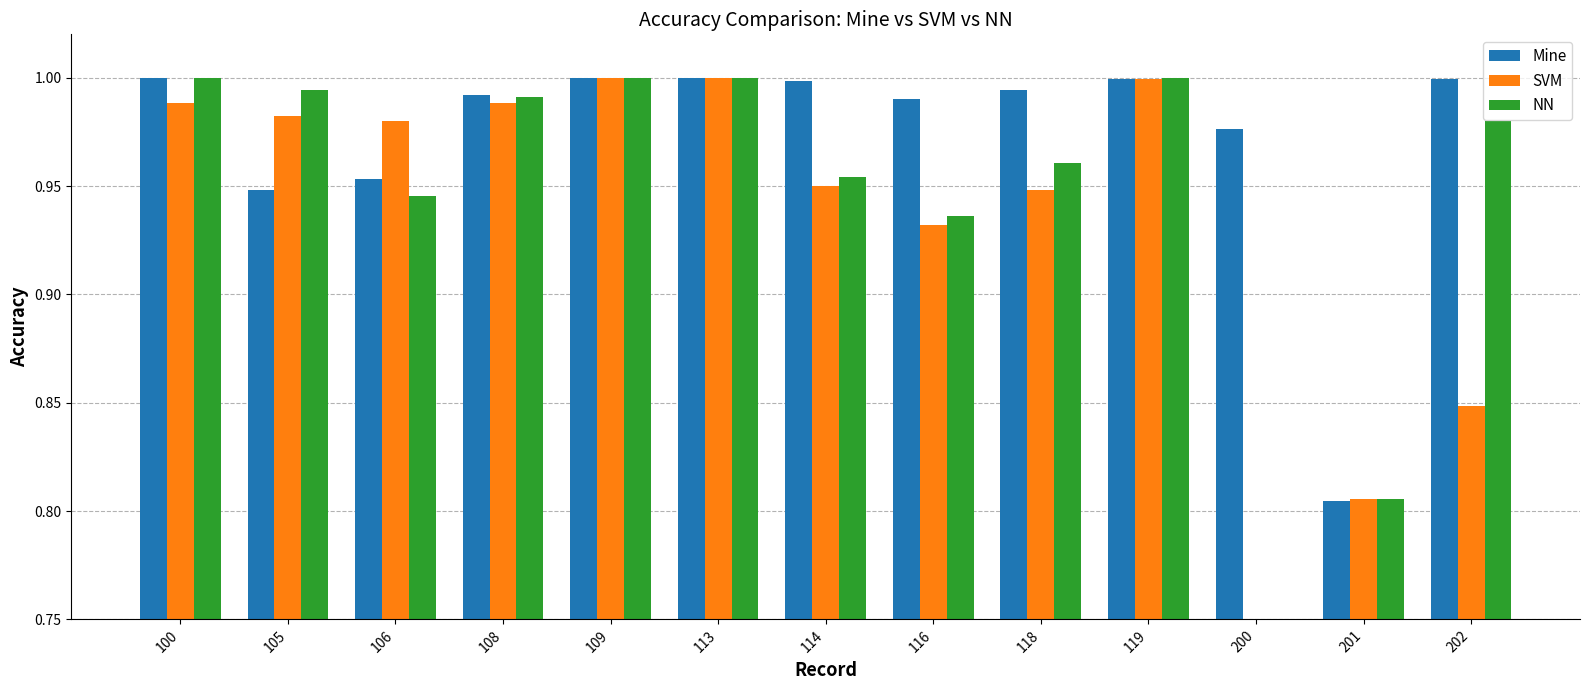

The Mine series shows 1.0 at 119. True or false?

True